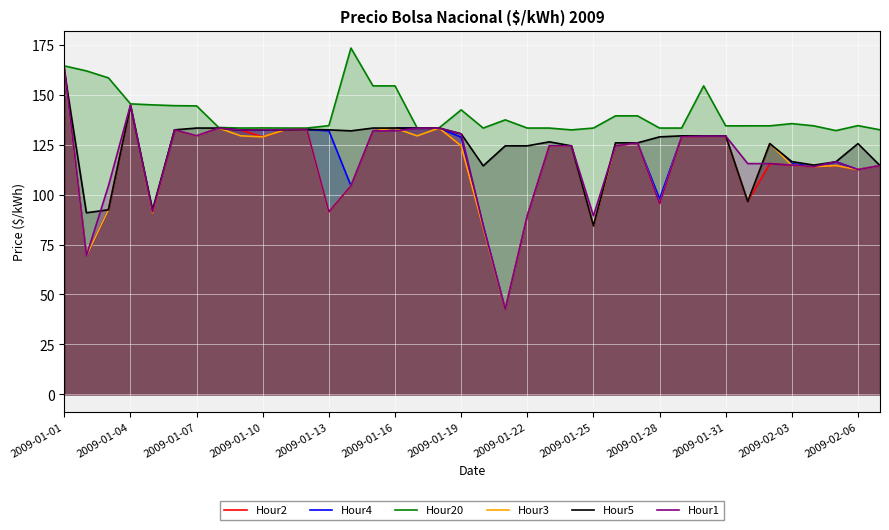

Which series has the largest total across all categories?

Hour20